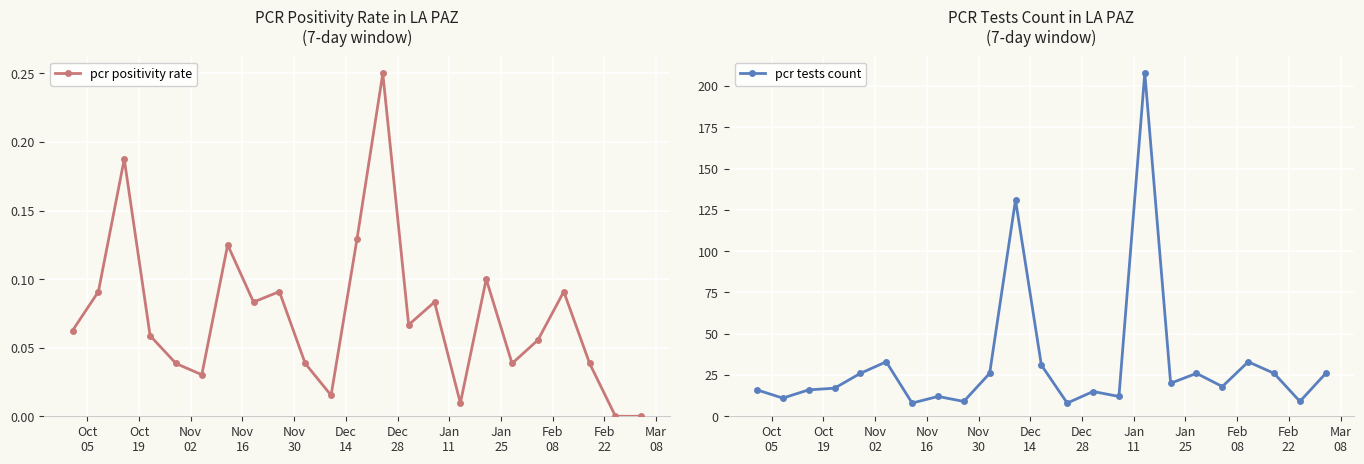

True or false: pcr positivity rate has more than 0 points higher than both neighbors.

True